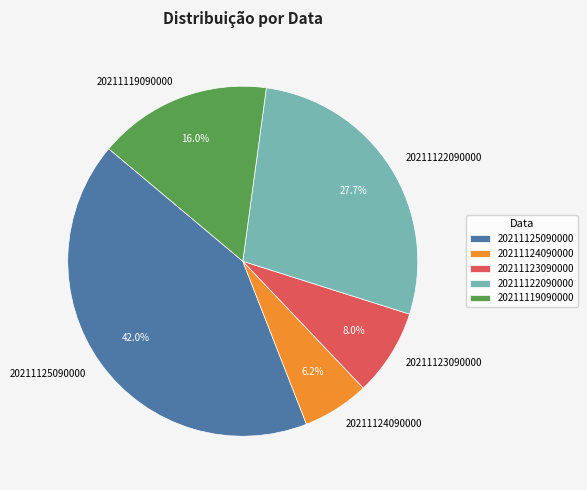

How many segments does this pie chart have?

5